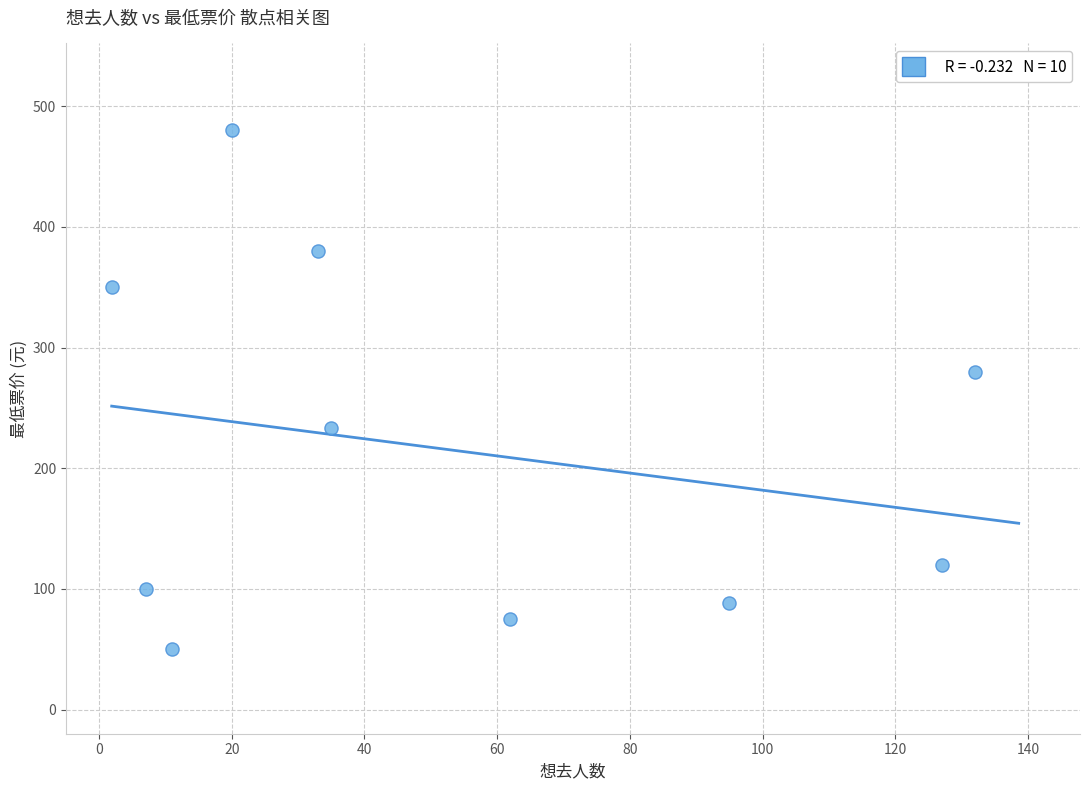

What Y value in the scatter plot is closest to 265?

280